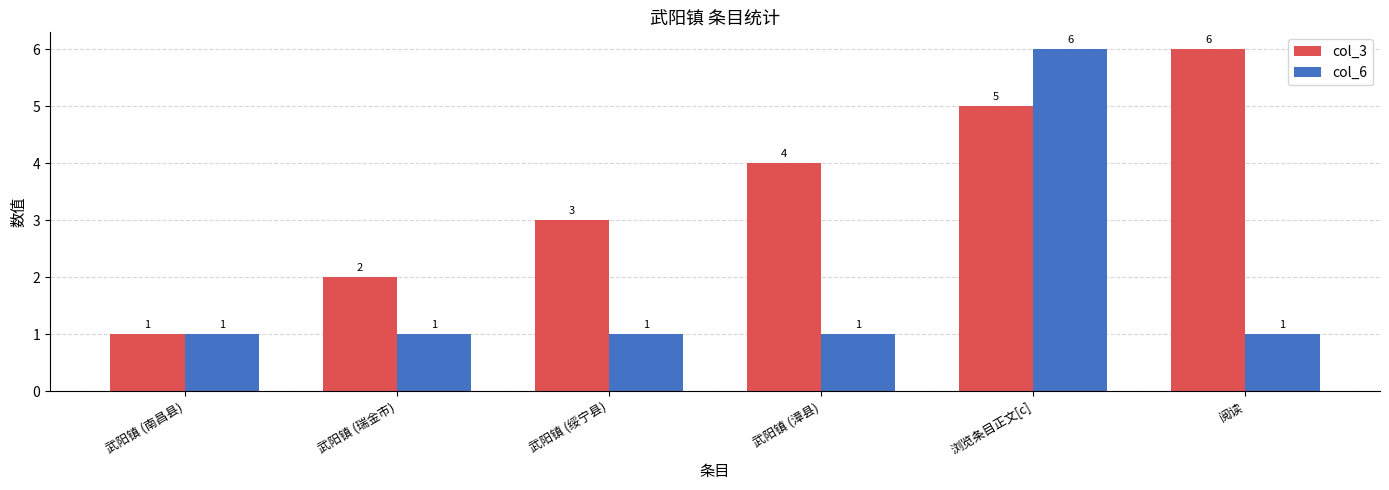

What is the sum of the col_3 values at 武阳镇 (南昌县) and 武阳镇 (漳县)?

5